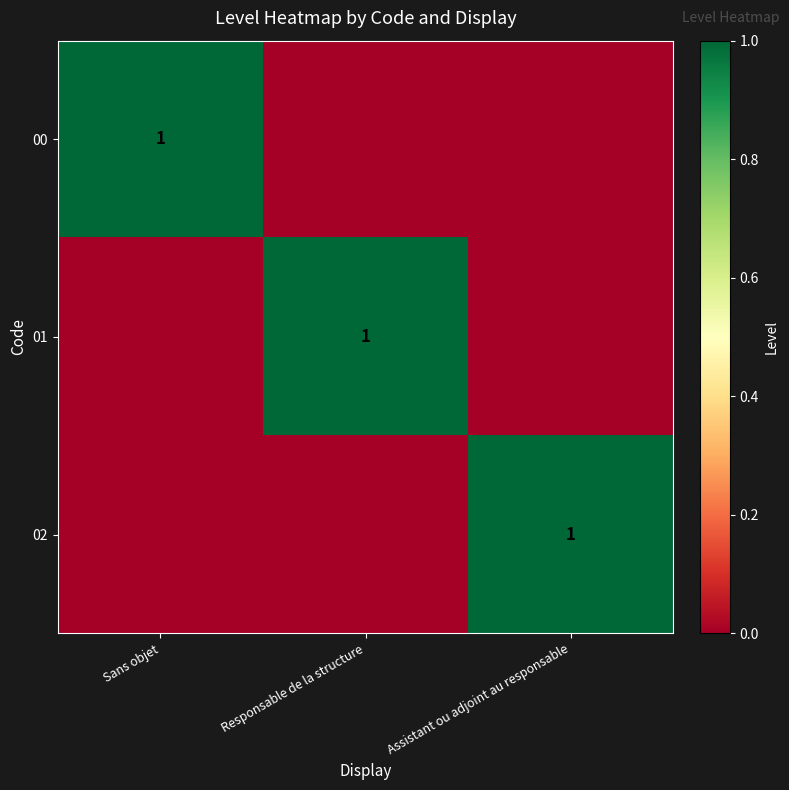

The 00 series shows 0 at Sans objet. True or false?

False